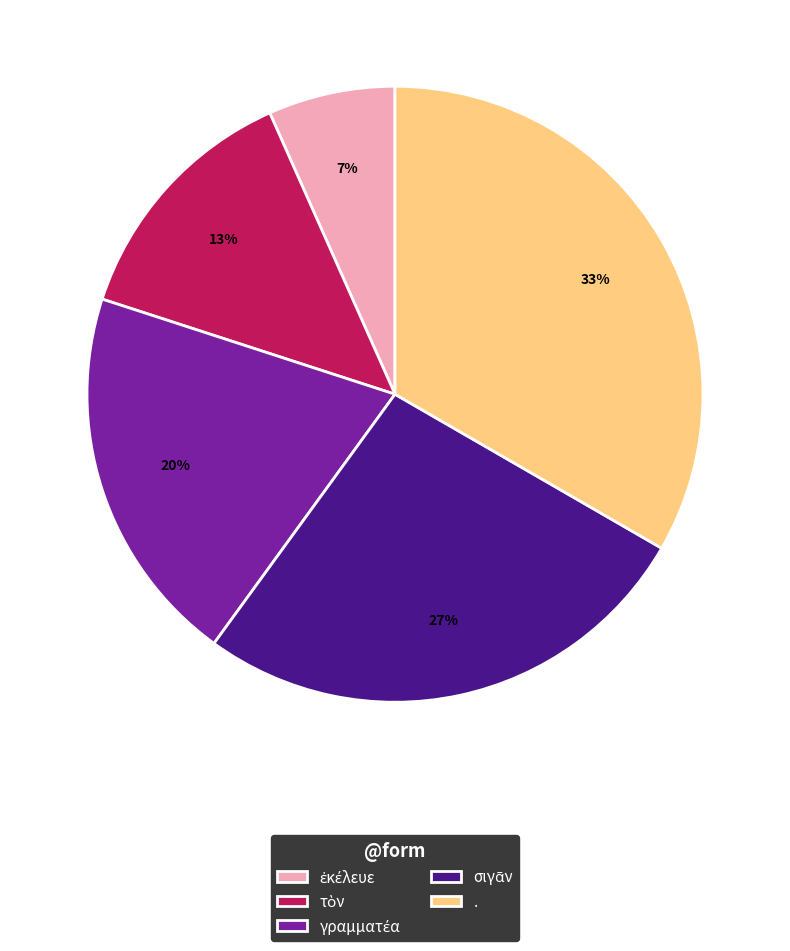

Is there any slice that represents more than half of the pie?

No